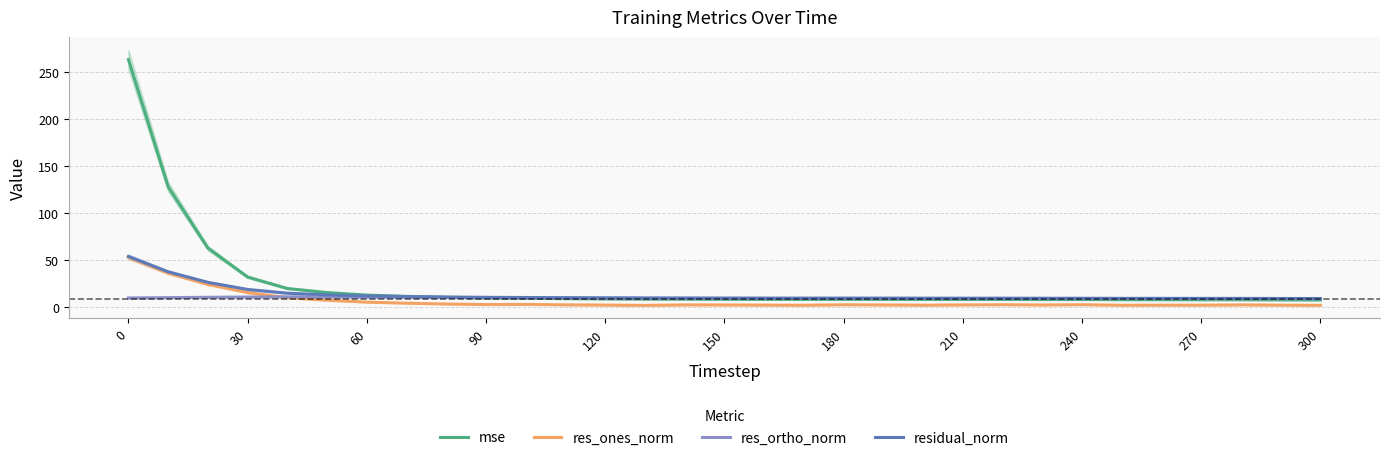

True or false: res_ones_norm and residual_norm cross at least once.

False